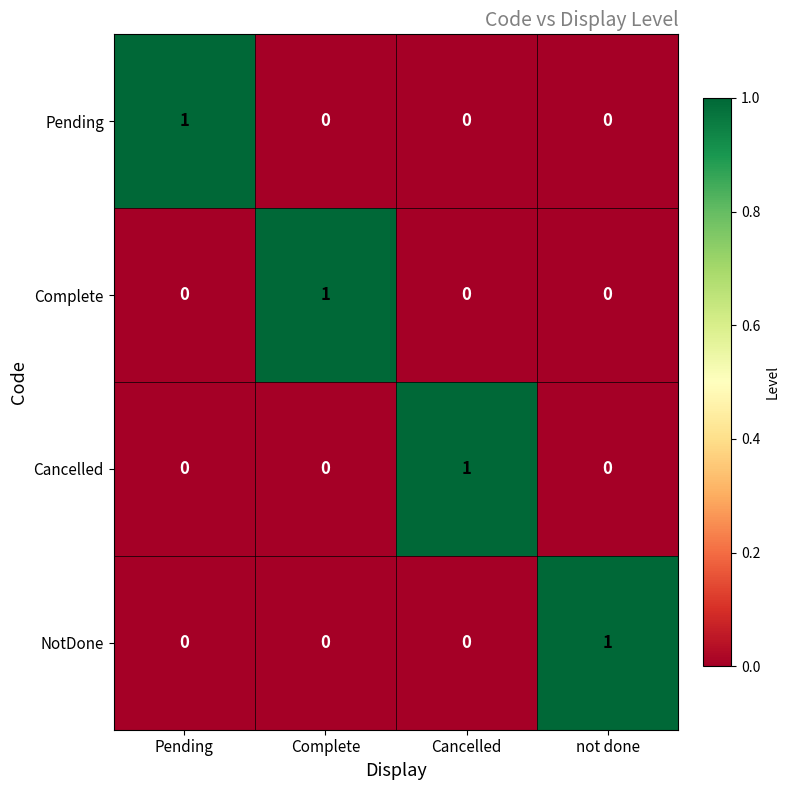

Reading right to left, what are all the values shown in this chart?

Pending: 0	0	0	1
Complete: 0	0	1	0
Cancelled: 0	1	0	0
NotDone: 1	0	0	0